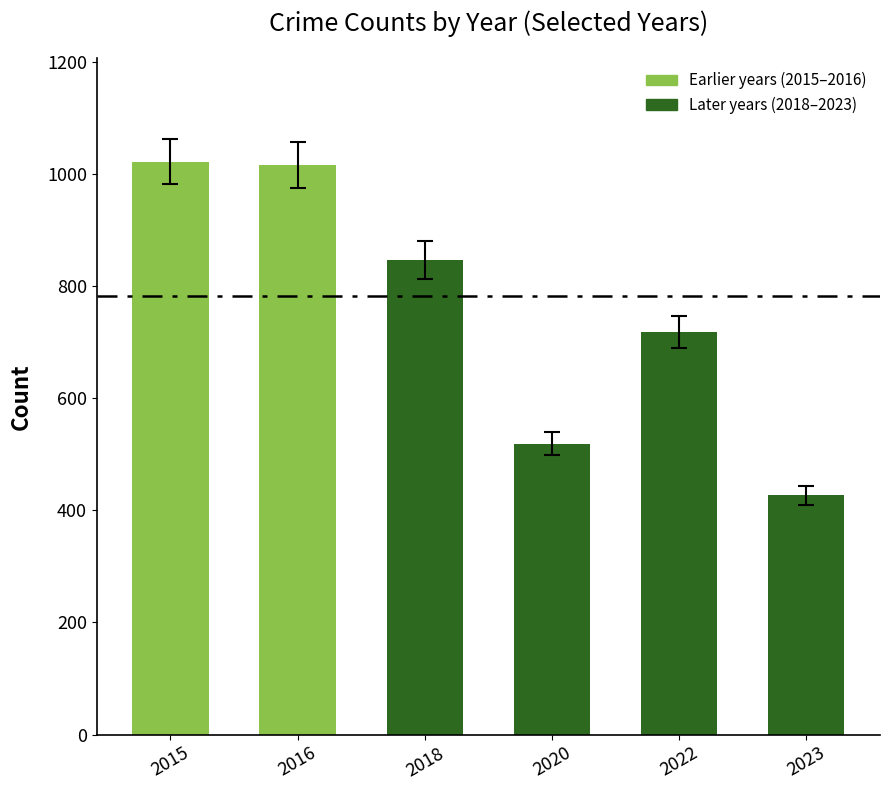

Between 2023 and 2022, which is larger?

2022